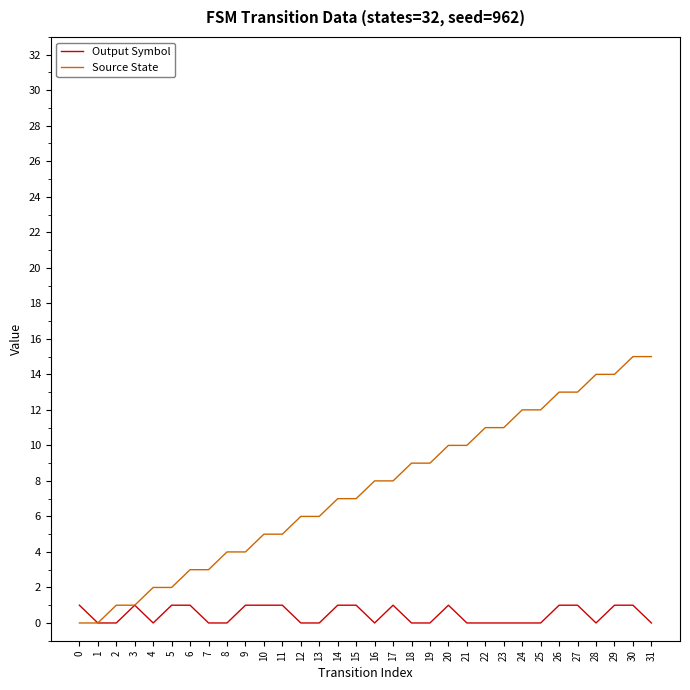

List the series in order of their overall mean, highest first.

Source State, Output Symbol